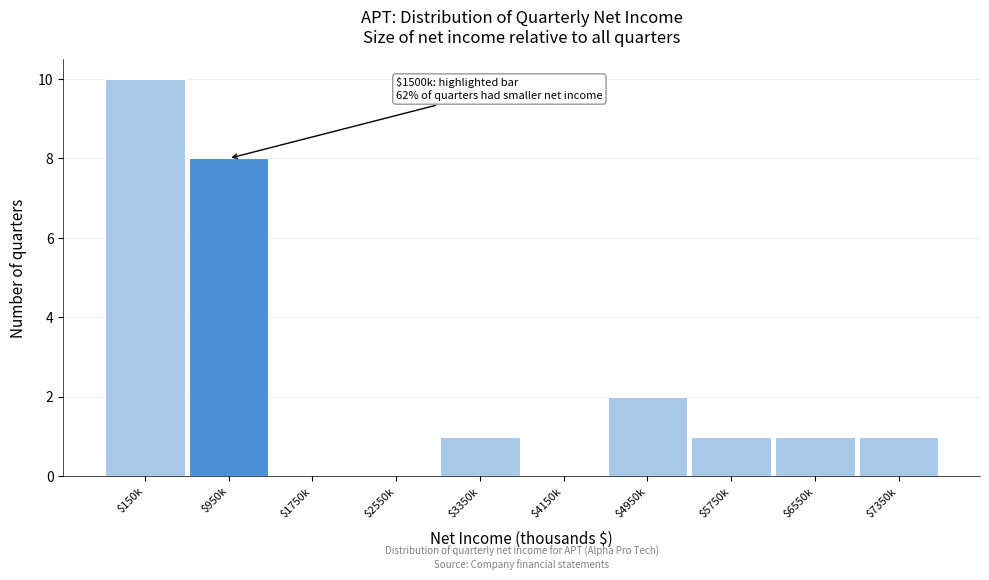

Is it true that the value at $2550k is 0?

True